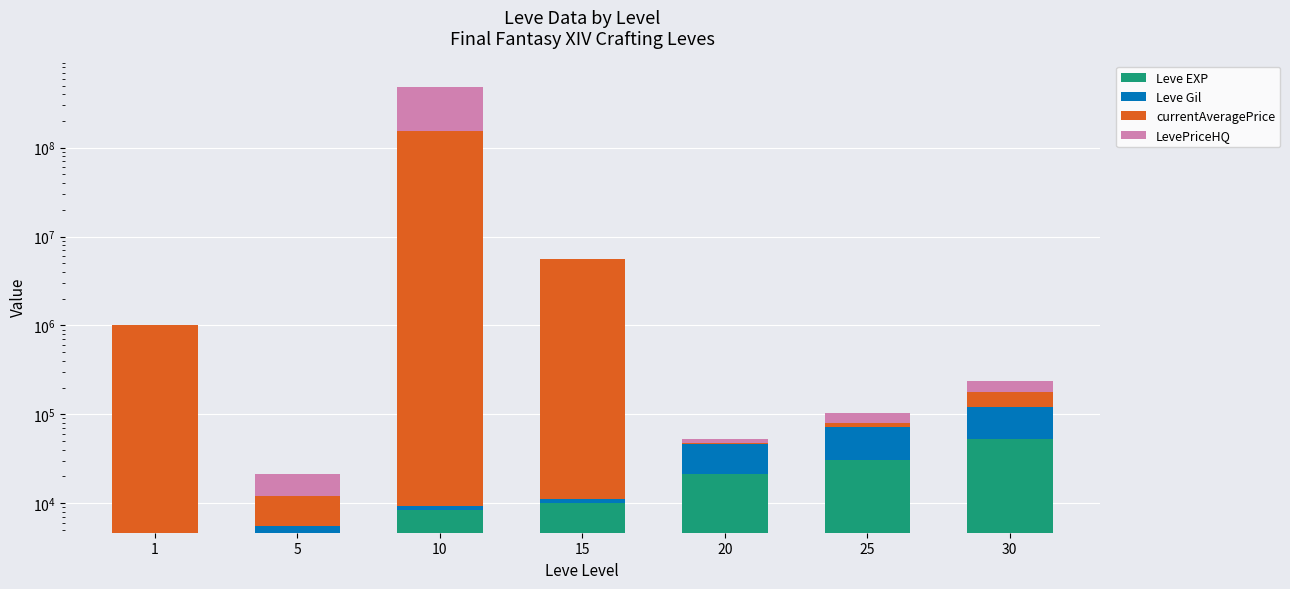

Which has a higher value, 1 or 20?

20